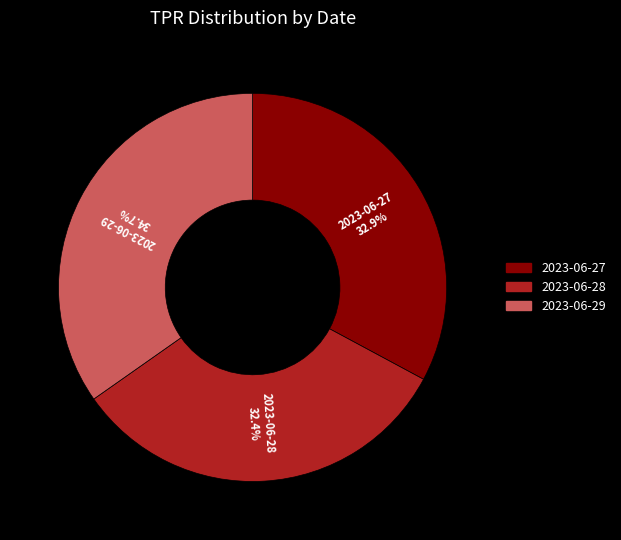

How many segments does this pie chart have?

3